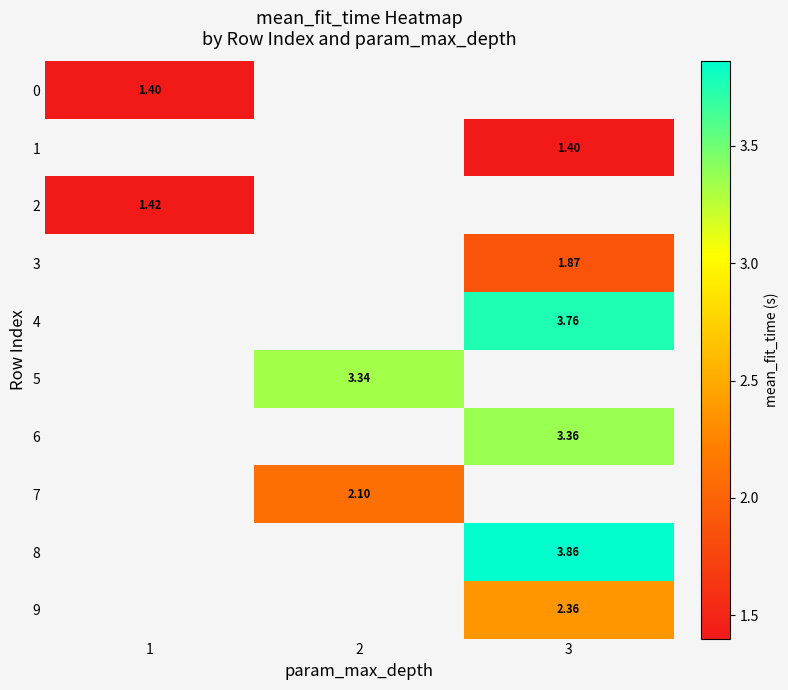

Which category has the highest value in the 0 series?

1